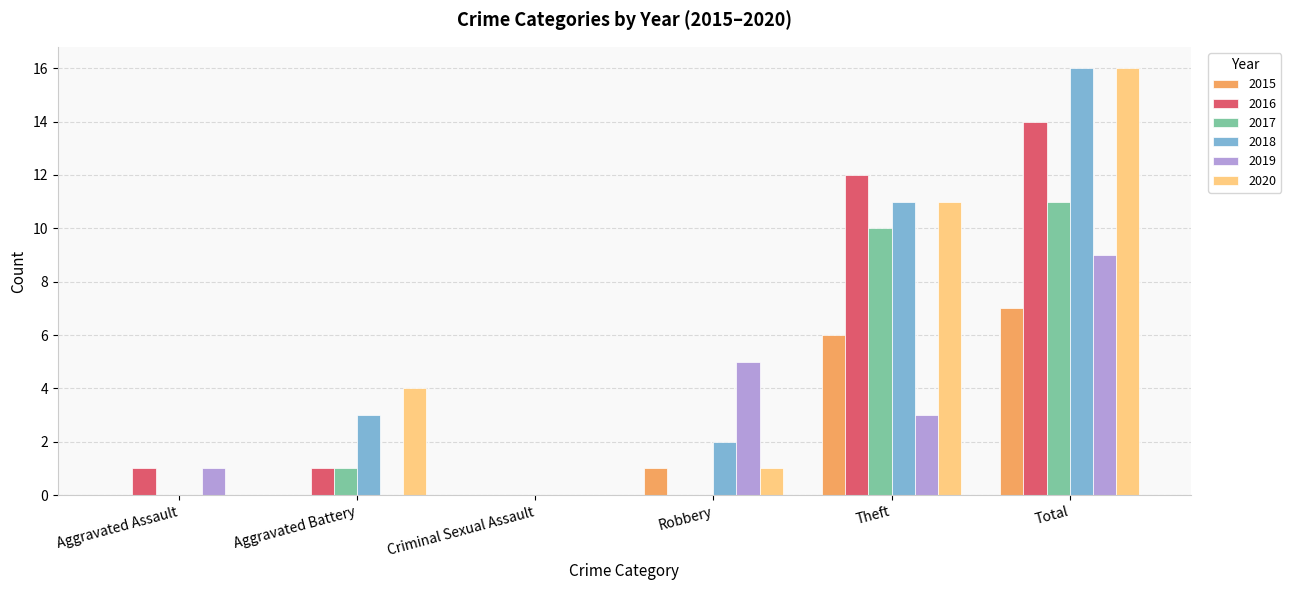

Which category has the highest value in the 2019 series?

Total